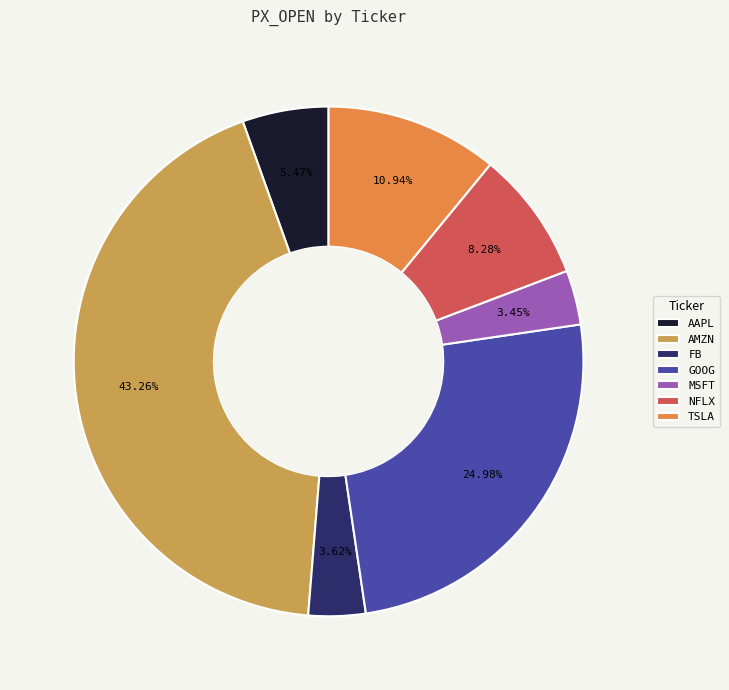

Between NFLX and GOOG, which is larger?

GOOG